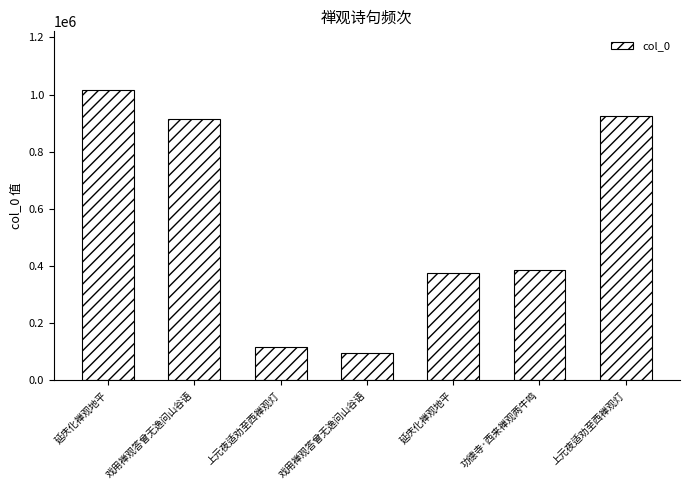

How many data points does each series have?

7